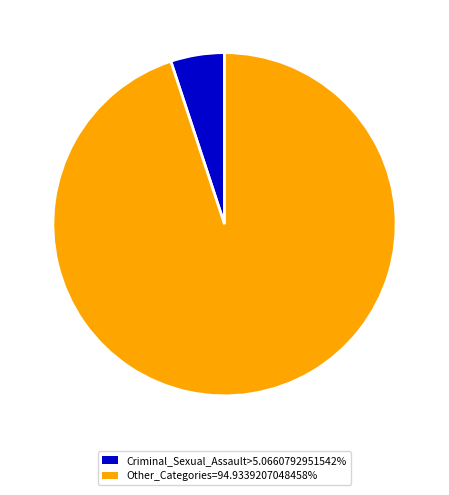

Is there any slice that represents more than half of the pie?

Yes